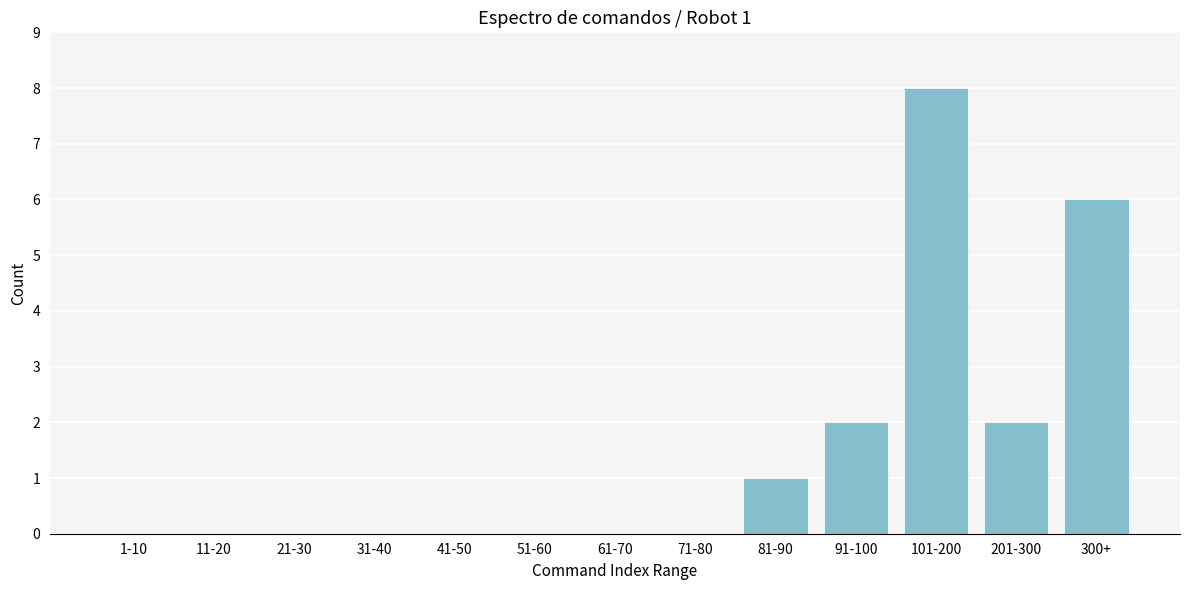

Reading left to right, what are all the values shown in this chart?

1-10=0	11-20=0	21-30=0	31-40=0	41-50=0	51-60=0	61-70=0	71-80=0	81-90=1	91-100=2	101-200=8	201-300=2	300+=6